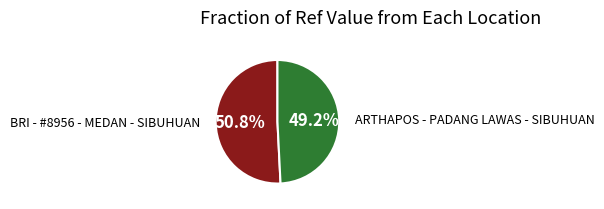

Does any single category account for the majority?

Yes